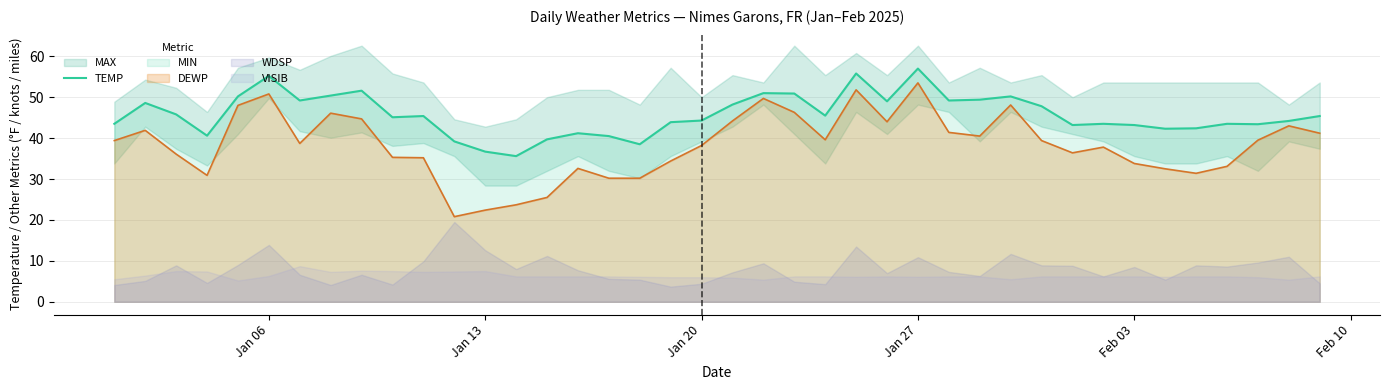

What is the highest value of the DEWP series?

53.5